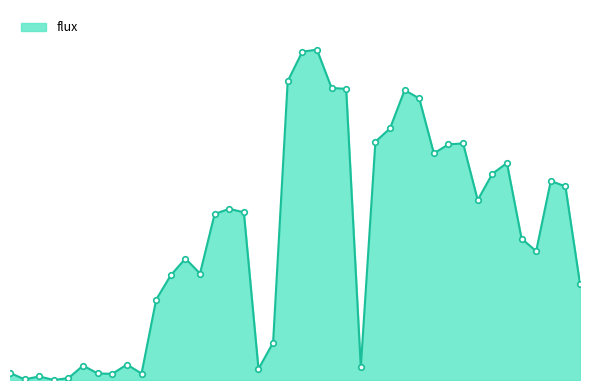

Is this an area chart (filled region under the line)?

Yes